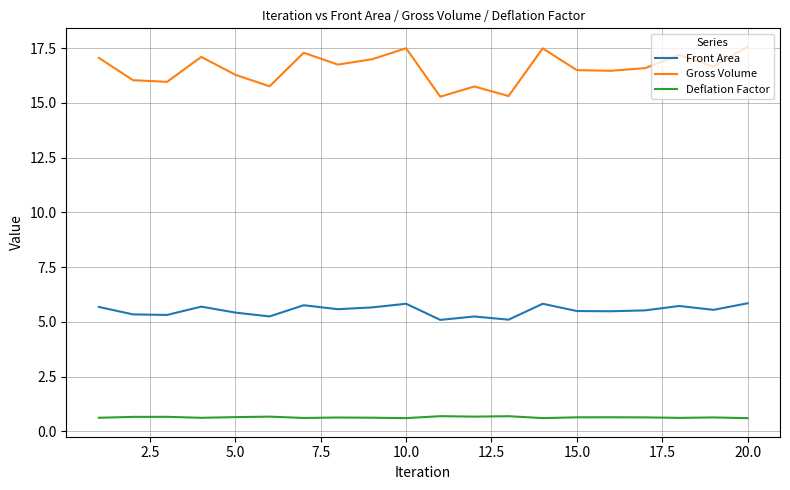

Which series has the largest total across all categories?

Gross Volume